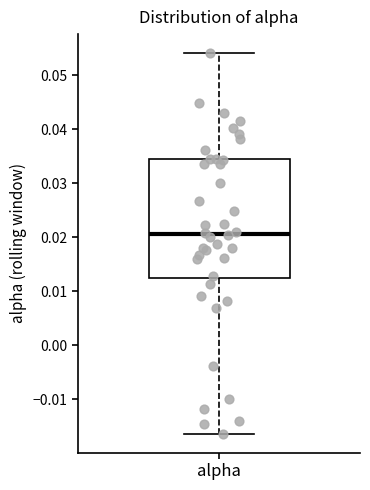

Transcribe this box plot: give where the median line is, the range the box spans, and where the two whiskers end, as read against the y-axis. The values are not printed on the chart, so give them approximately, as read against the axis.

median 0.021, box 0.012 to 0.034, whiskers -0.016 to 0.054